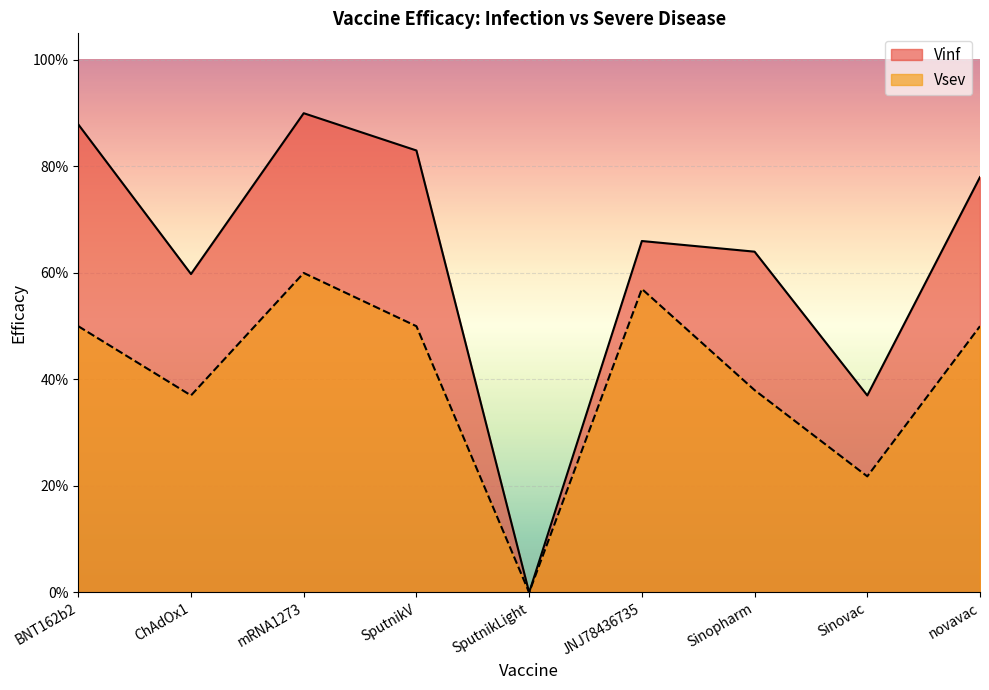

Reading left to right, transcribe all the data shown in this chart.

Vinf: BNT162b2=0.9	ChAdOx1=0.6	mRNA1273=0.9	SputnikV=0.8	SputnikLight=0.0	JNJ78436735=0.7	Sinopharm=0.6	Sinovac=0.4	novavac=0.8
Vsev: BNT162b2=0.5	ChAdOx1=0.4	mRNA1273=0.6	SputnikV=0.5	SputnikLight=0.0	JNJ78436735=0.6	Sinopharm=0.4	Sinovac=0.2	novavac=0.5